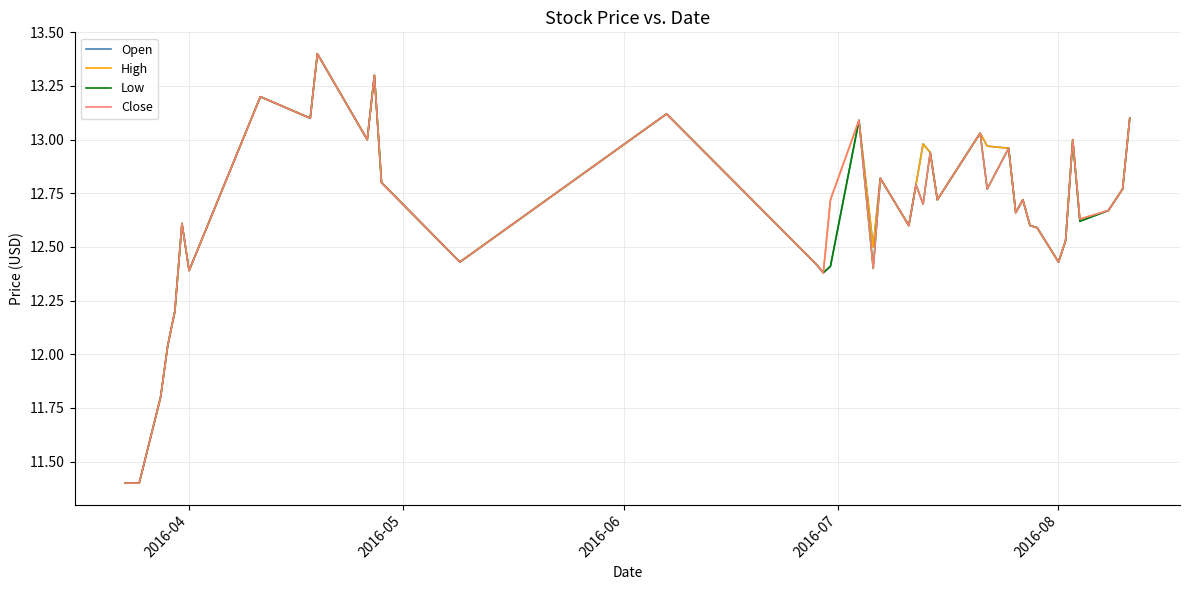

At how many categories does at least one series exceed 11?

40